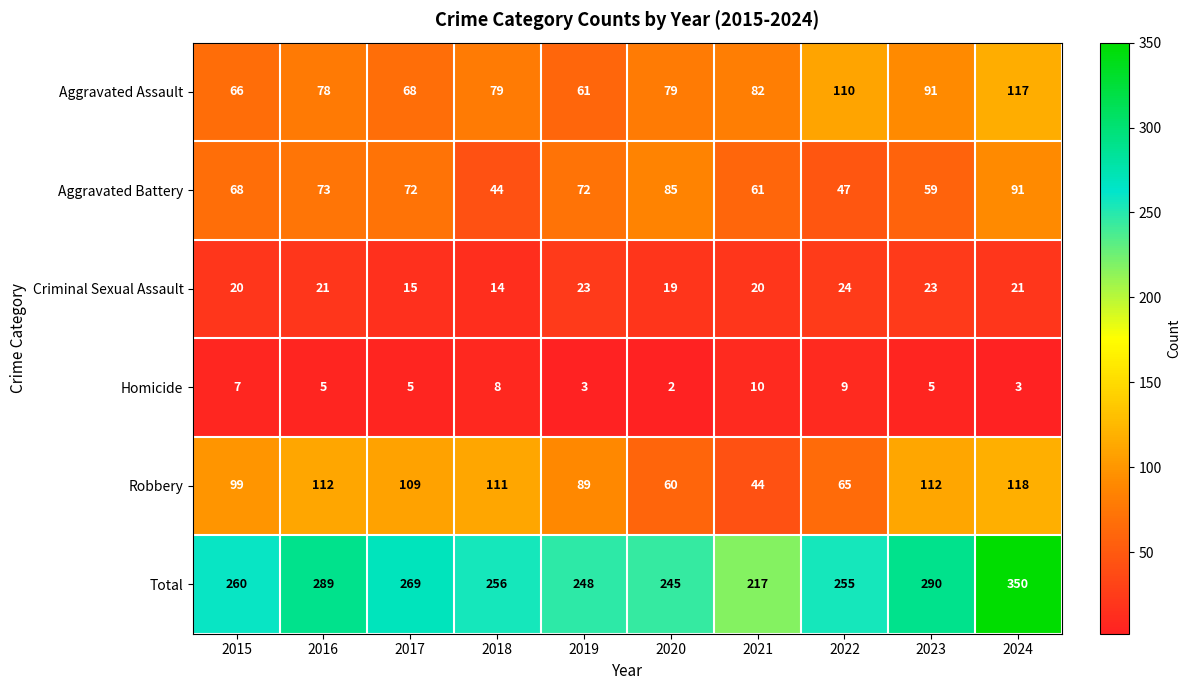

Which series has the largest total across all categories?

Total